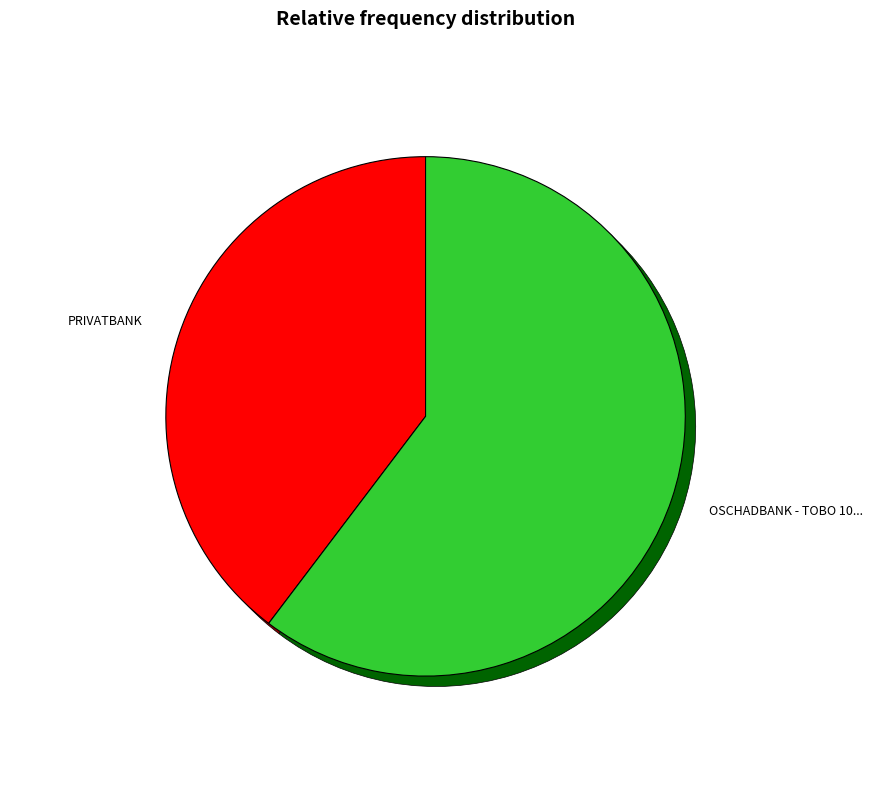

Approximately how many times larger is the value at PRIVATBANK compared to OSCHADBANK - TOBO 10014 0101 KAZANKOVSKO?

0.7